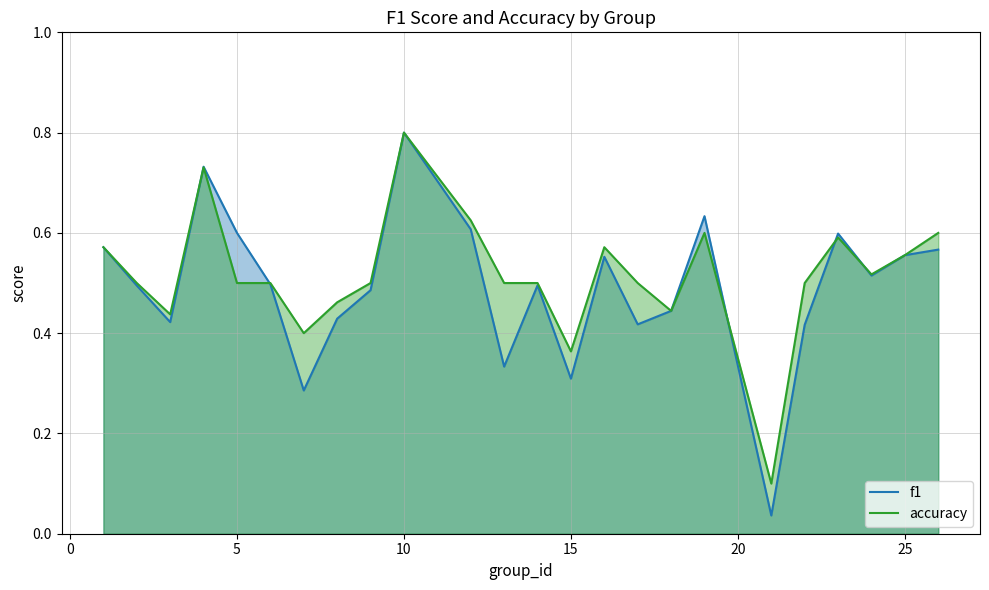

What is the maximum value shown in the chart?

0.8